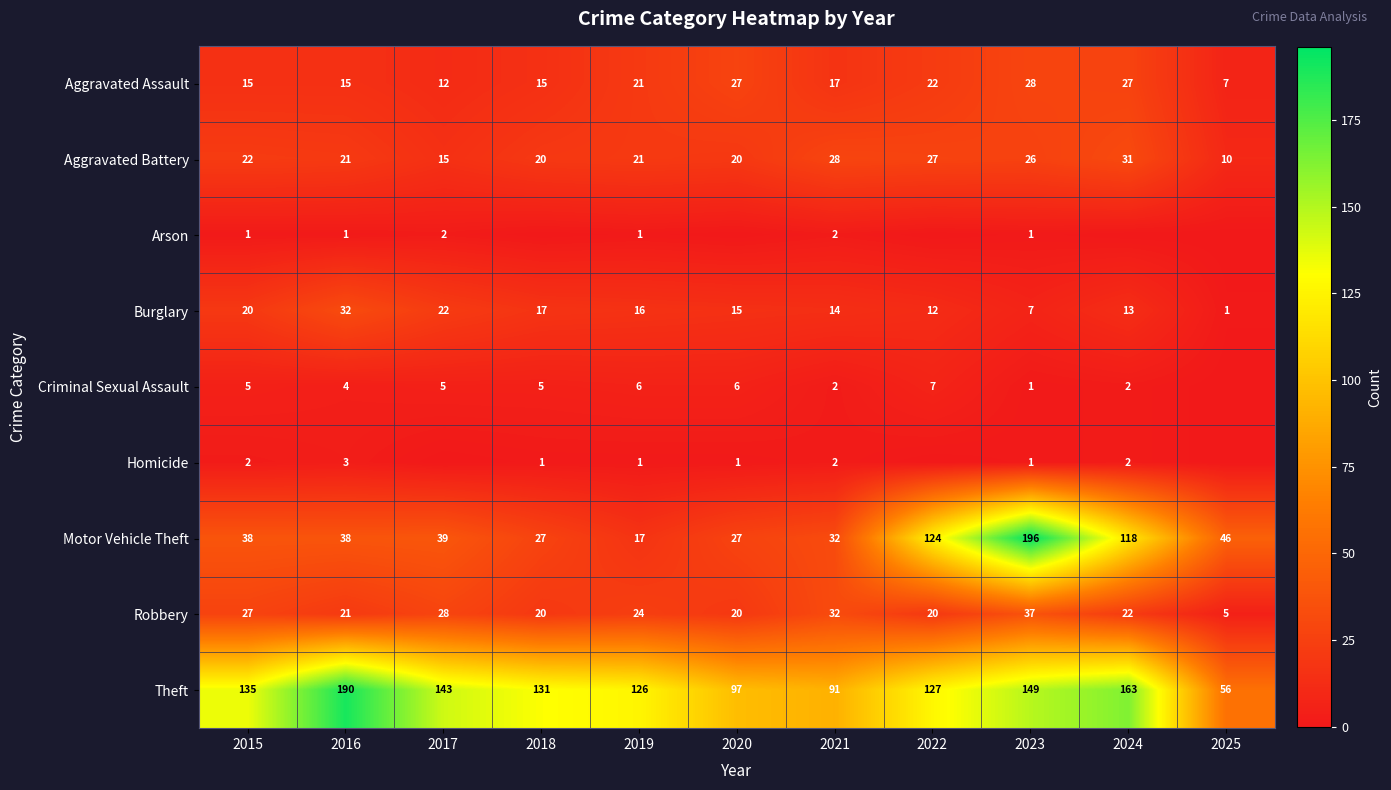

What is the difference between the Burglary values at 2019 and 2025?

15